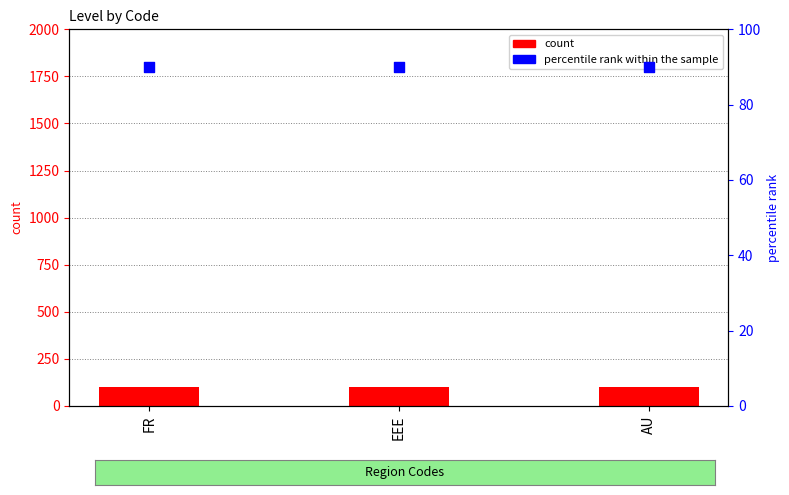

Which series reaches the minimum Y coordinate?

percentile rank within the sample